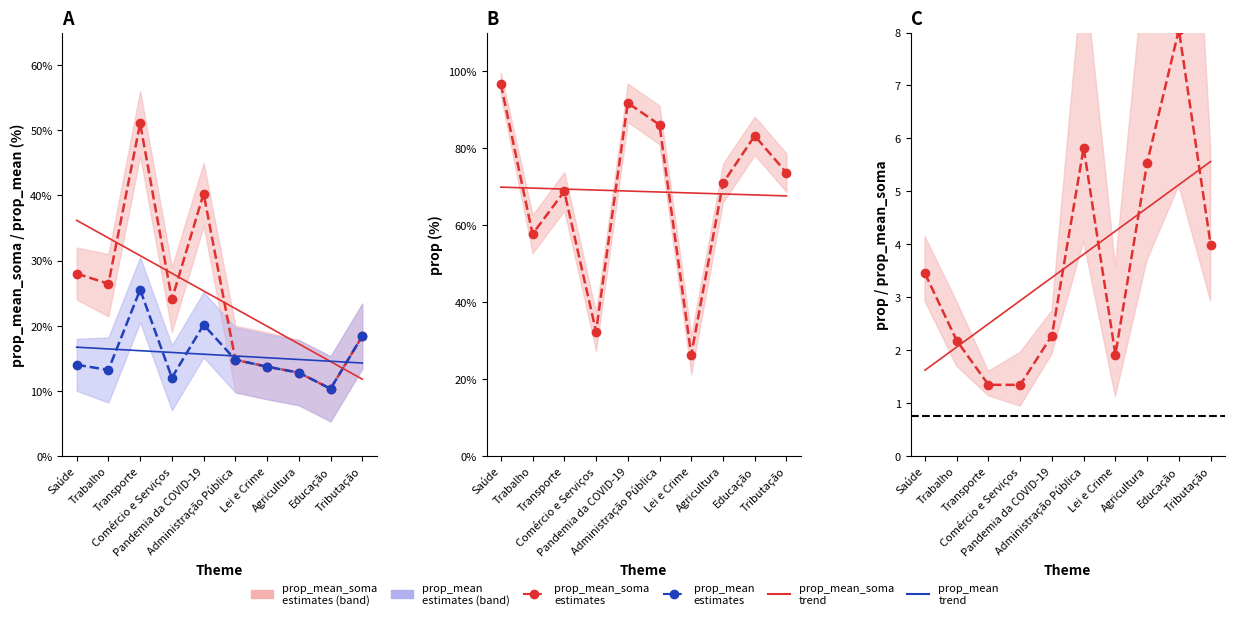

Rank the series at Saúde from highest to lowest value.

prop, prop_mean_soma, prop_mean